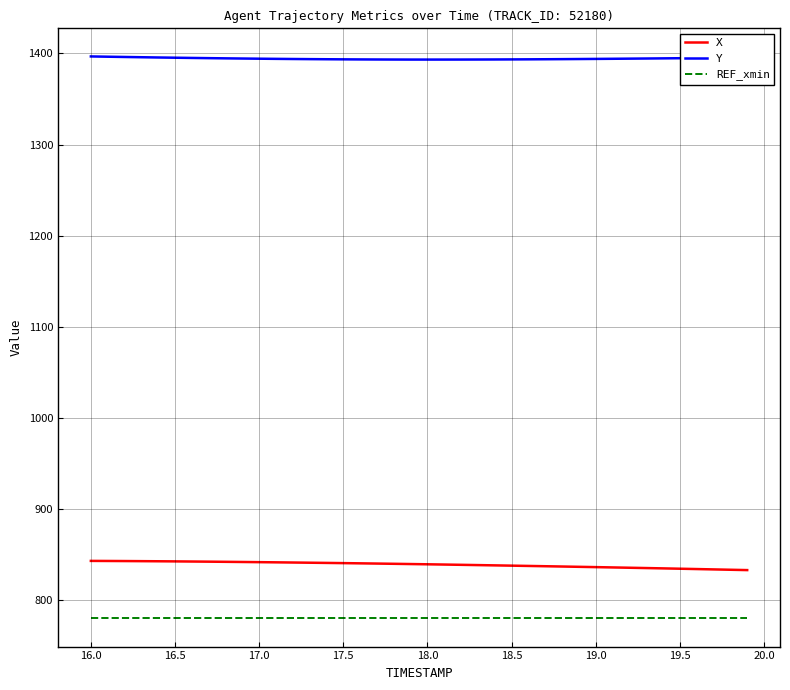

True or false: X and REF_xmin intersect in this chart.

False